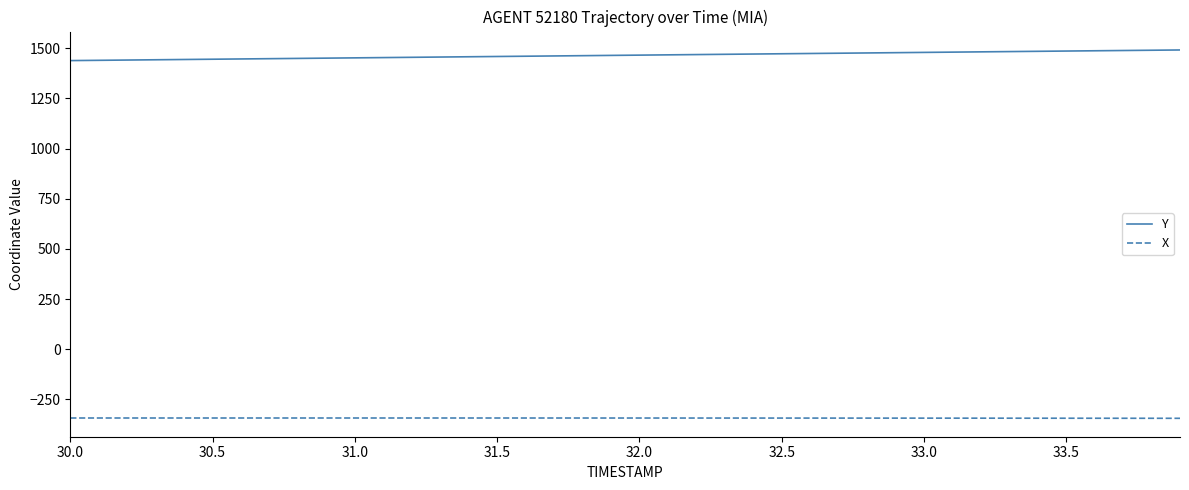

Rank the series by their average value, from lowest to highest.

X, Y